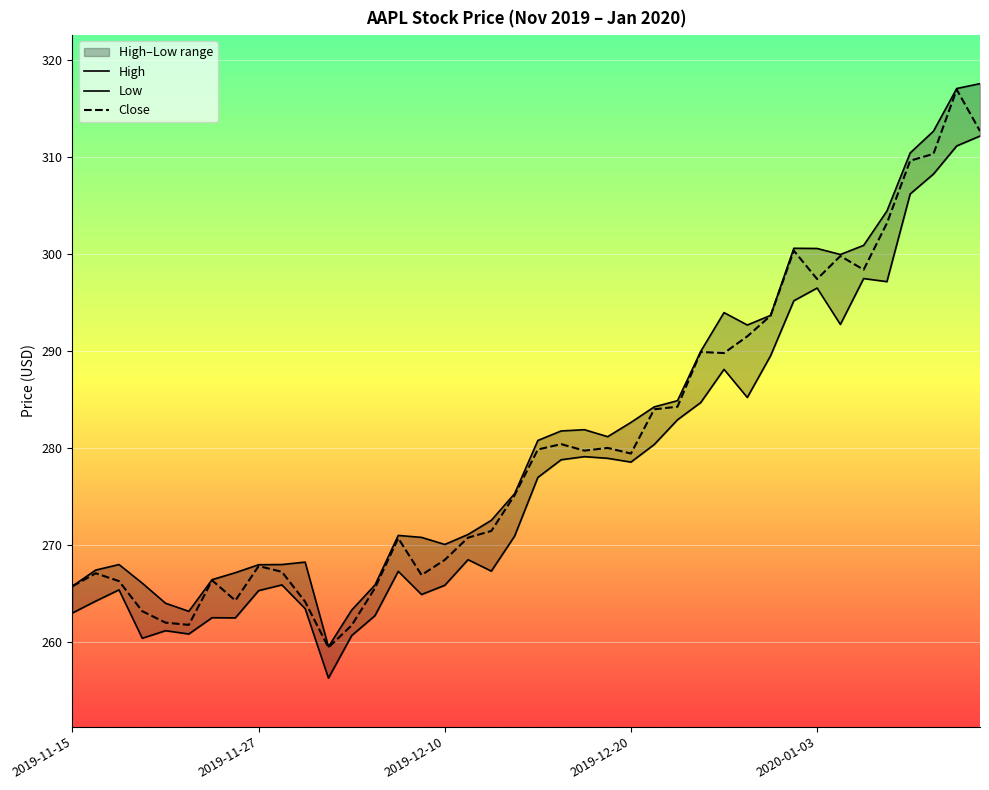

Rank the series by their average value, from lowest to highest.

Low, Close, High